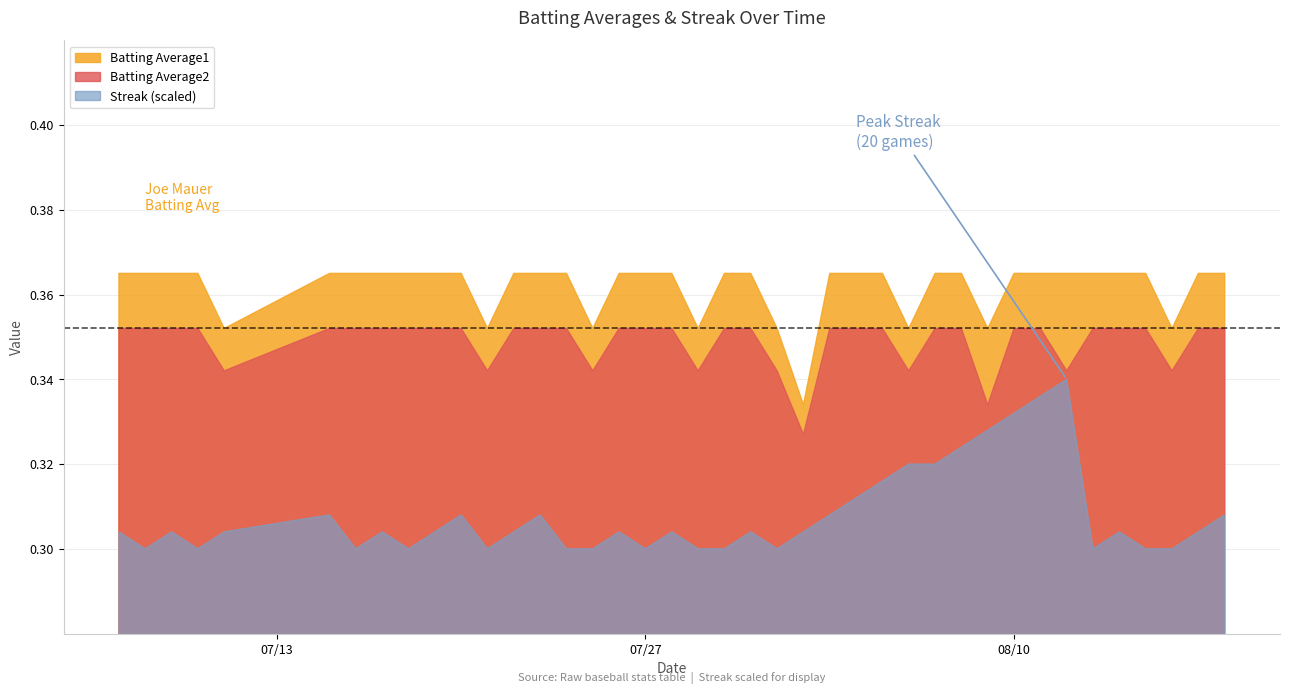

The Batting Average2 series shows 0.2 at 2010-08-14. True or false?

False